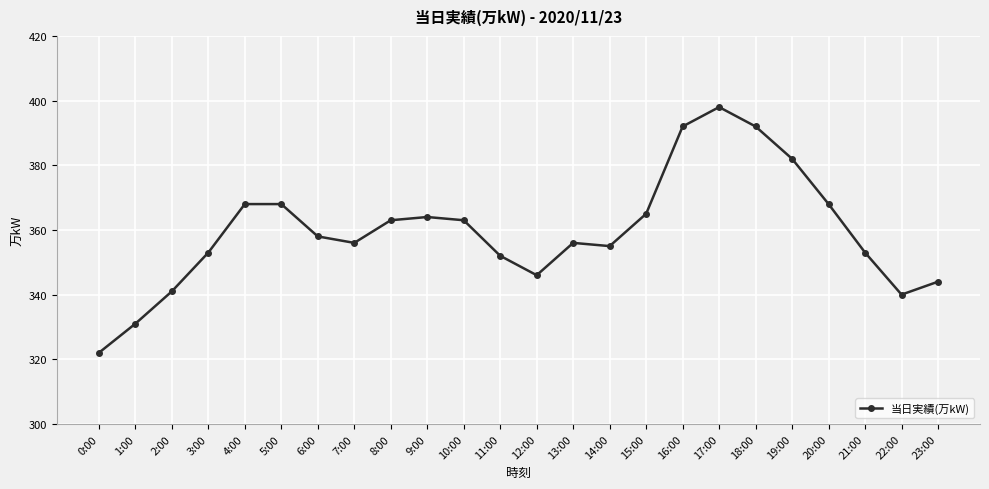

What is the difference between the maximum and second lowest values?

67